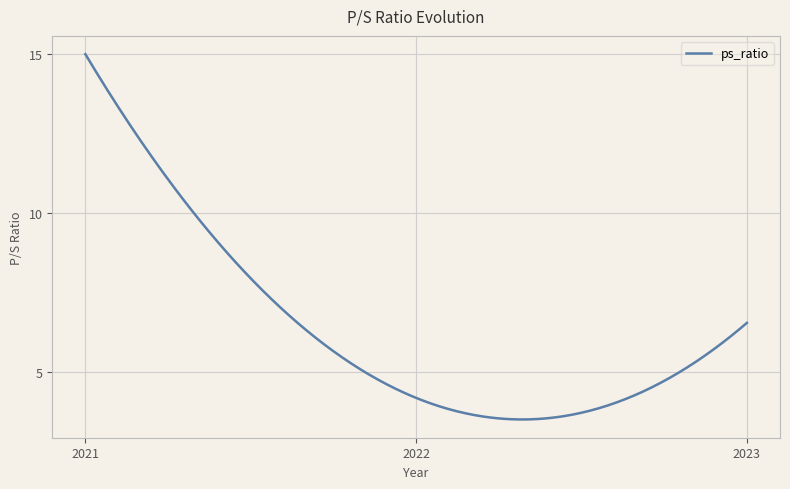

What is the difference between the maximum and minimum values?

11.5